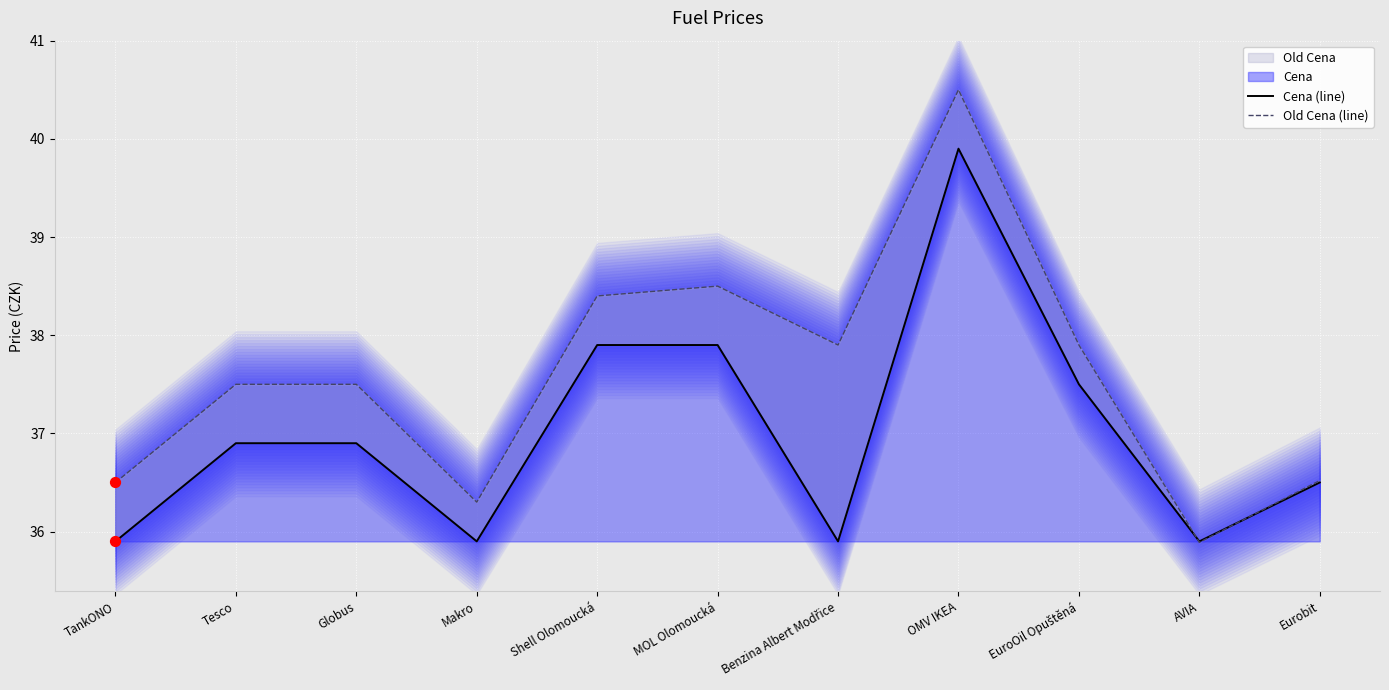

Which series reaches the maximum Y coordinate?

Old Cena (line)